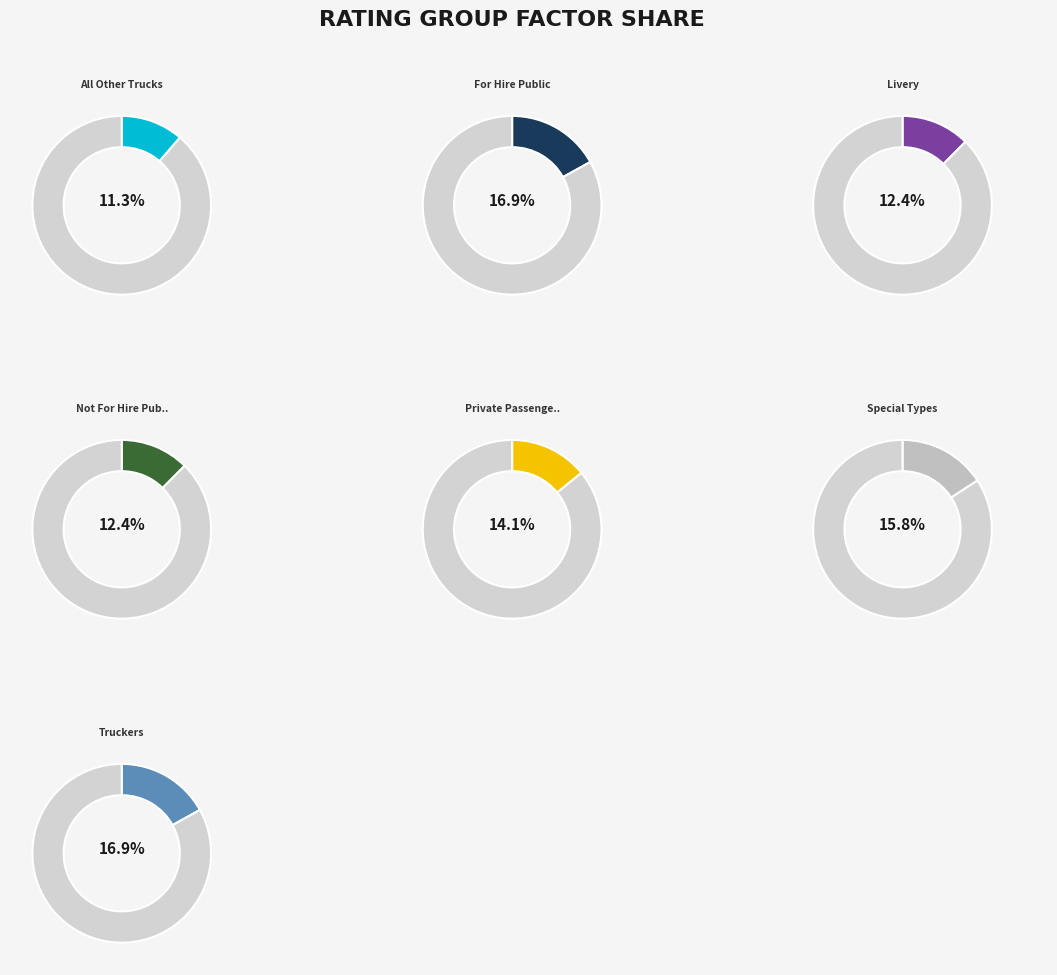

To the nearest percent, what is the average slice percentage?

14%